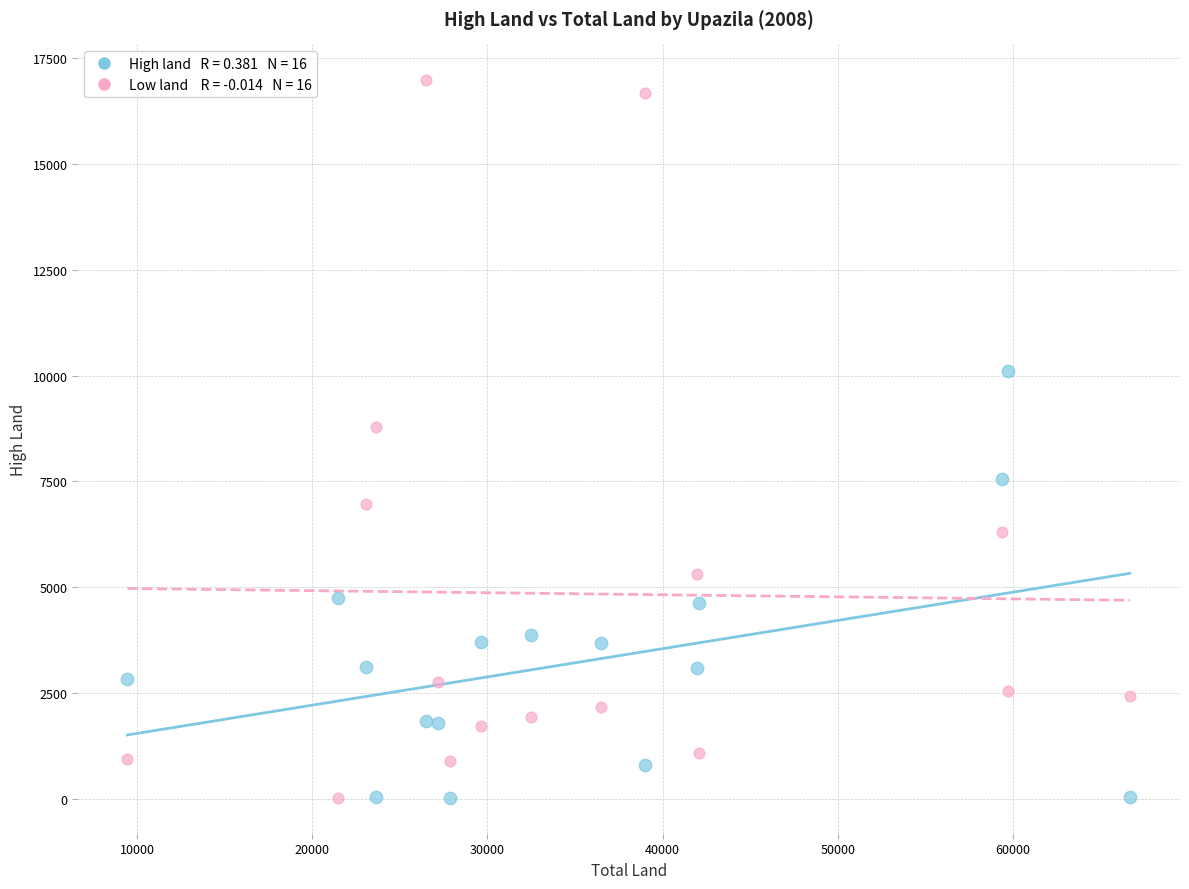

Across all series, what Y value is closest to 8502?

8778